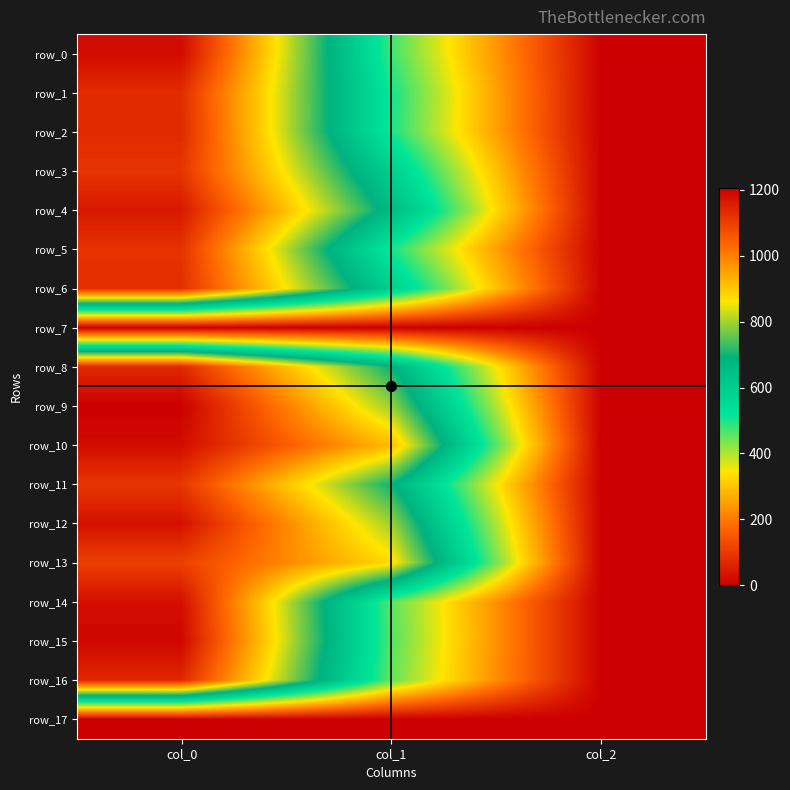

Which series changed the most between col_1 and col_2?

row_10